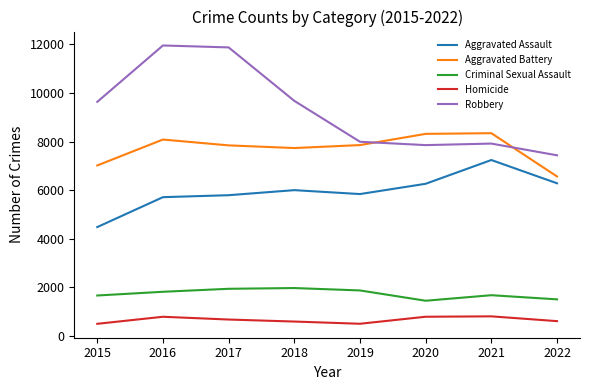

True or false: Aggravated Battery and Aggravated Assault intersect in this chart.

False